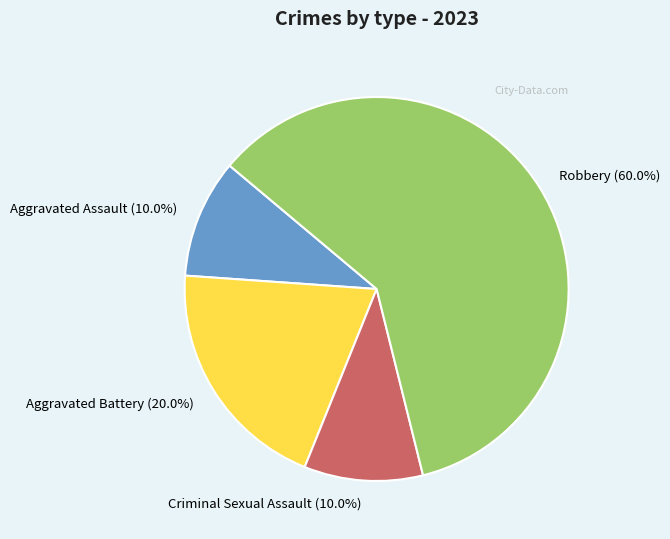

Which category accounts for the majority?

Robbery